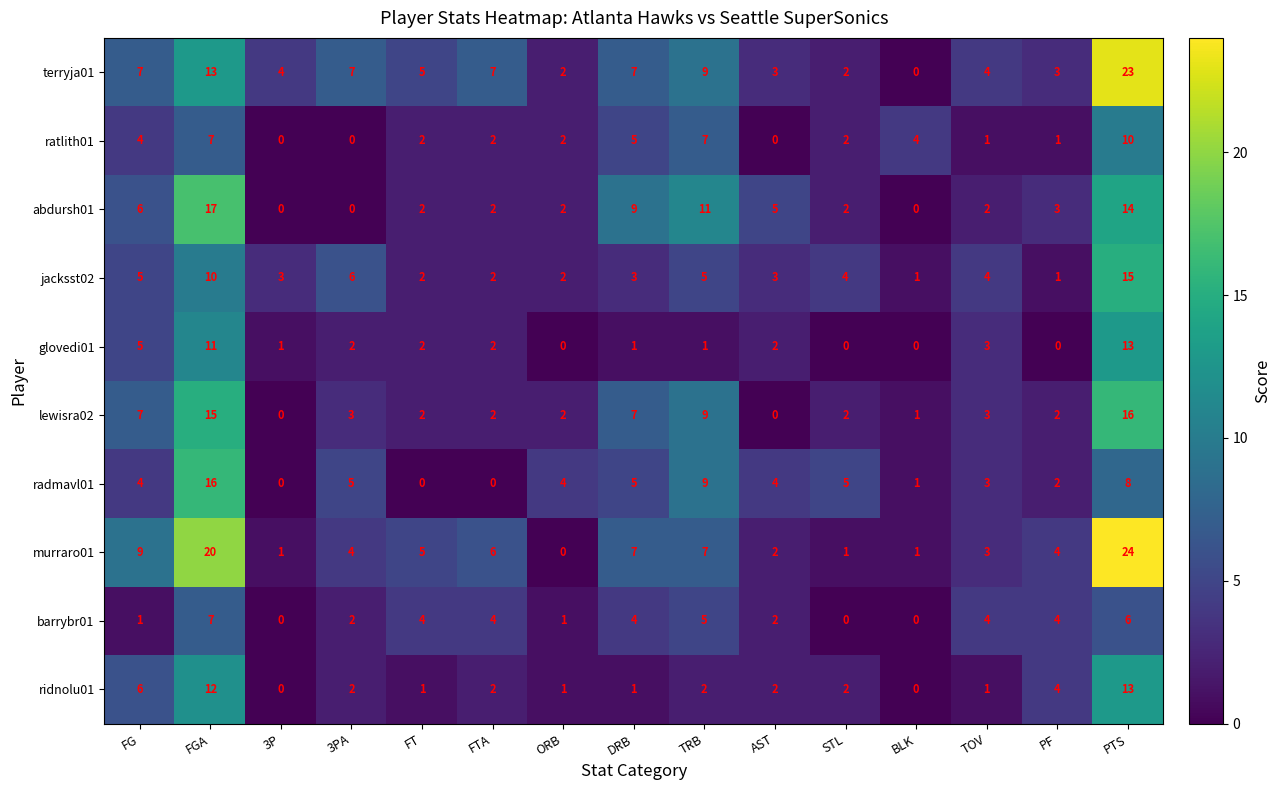

At which label does ridnolu01 first exceed 2?

FG